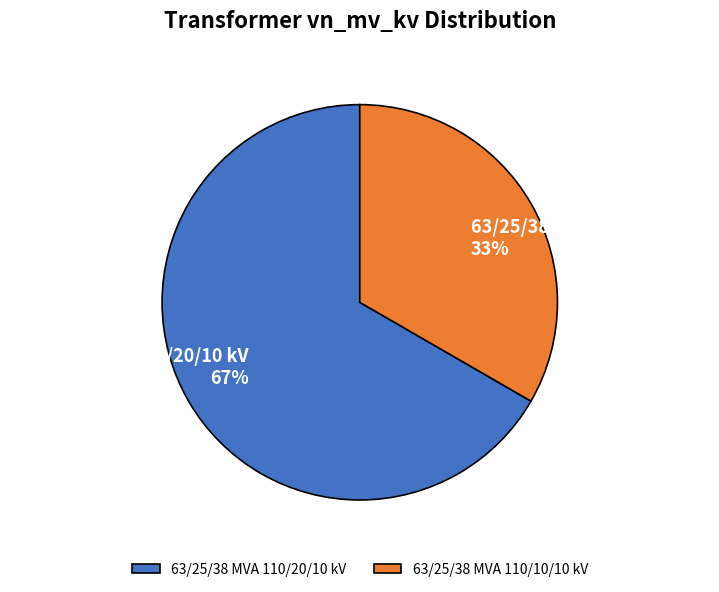

What is the smallest slice in the pie chart?

63/25/38 MVA 110/10/10 kV